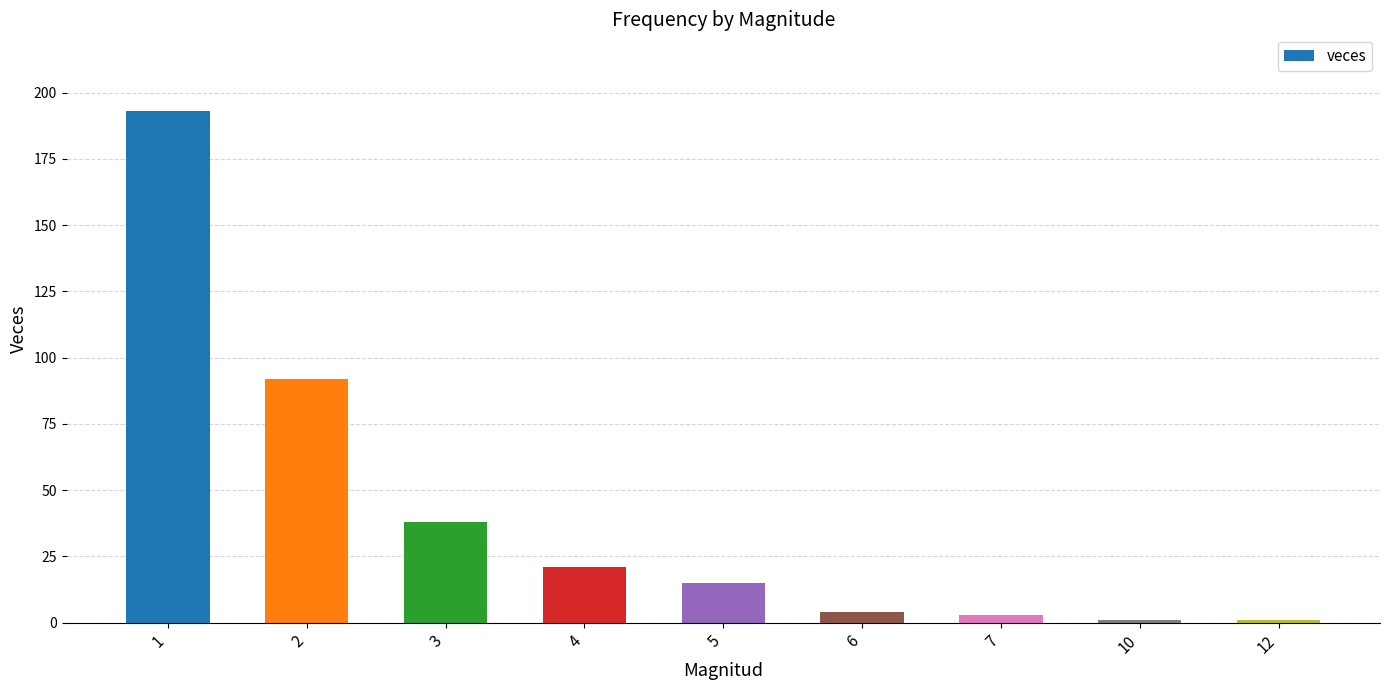

Where is the data nearest to the value 97?

2